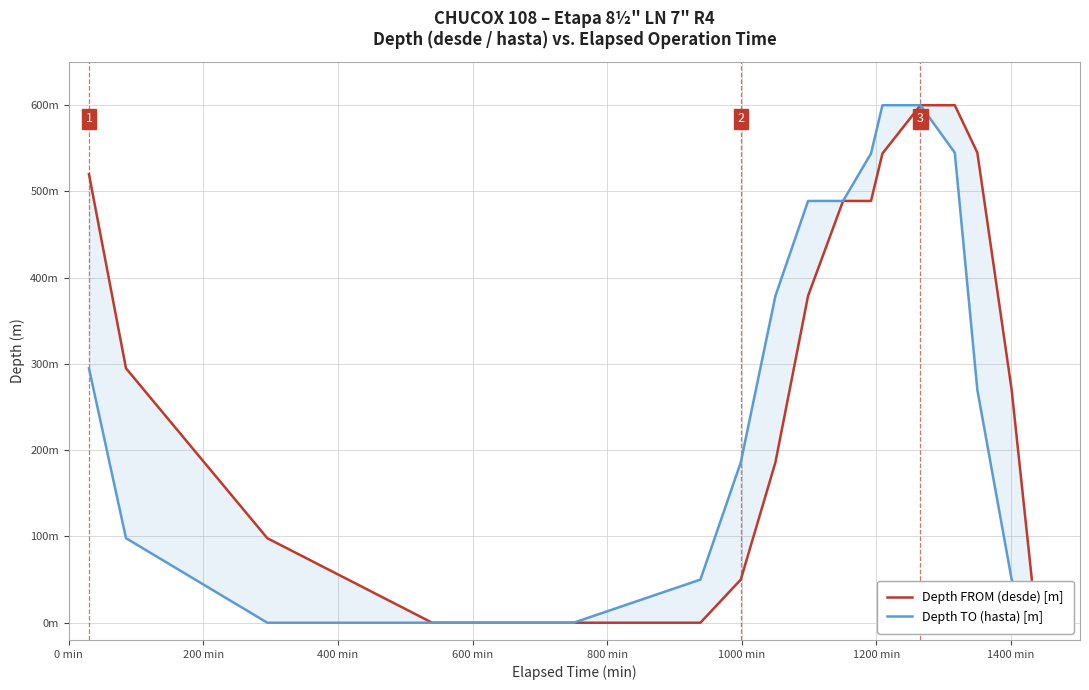

What is the value of the Depth TO (hasta) [m] point at the 7th from the left?

186